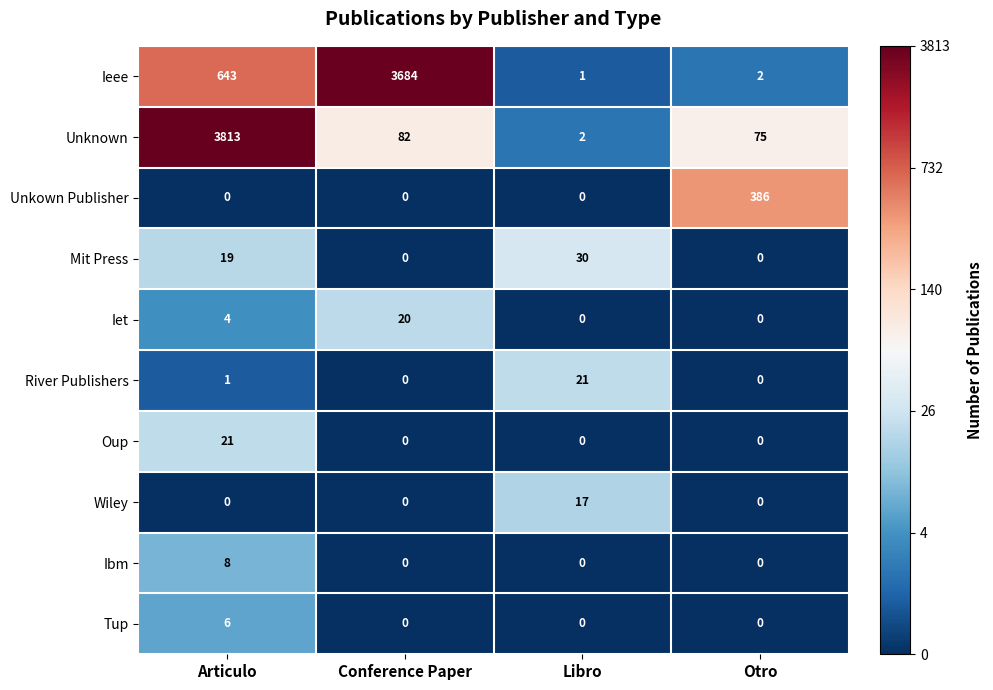

Is the value of Unkown Publisher at Otro greater than the value of Oup at Libro?

Yes